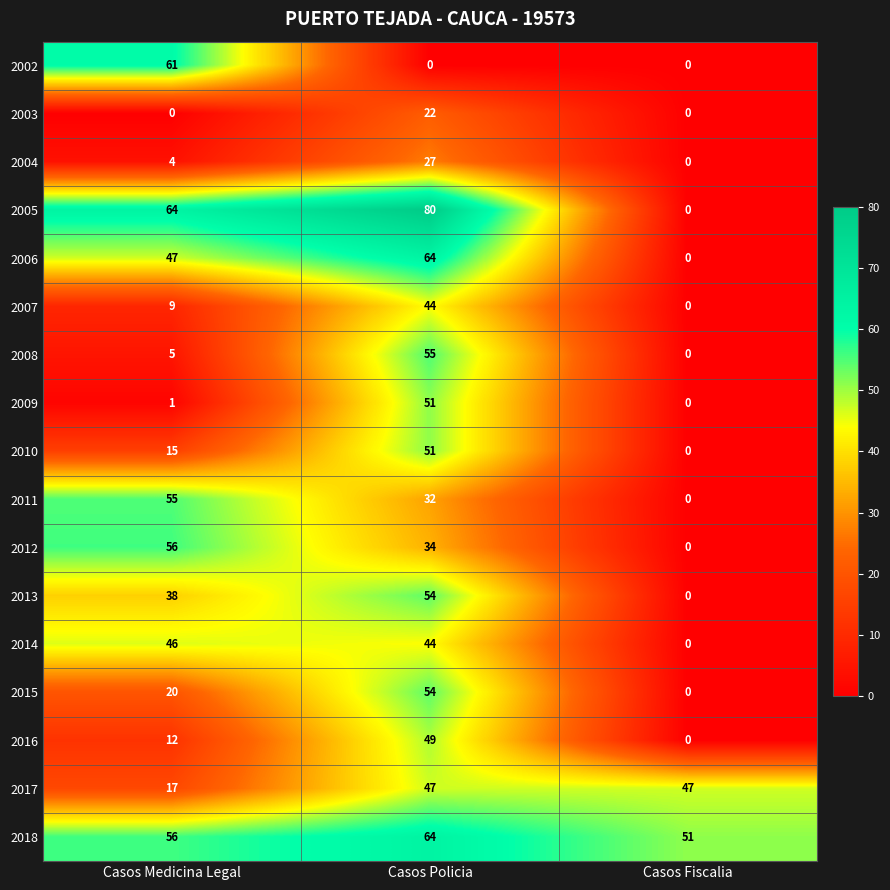

At which label is 2010 closest to 25?

Casos Medicina Legal